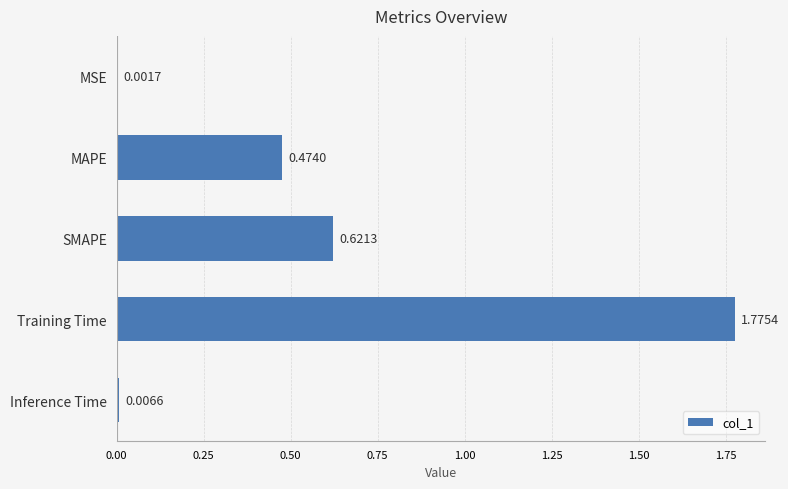

What is the change in value from MAPE to Training Time?

+1.3